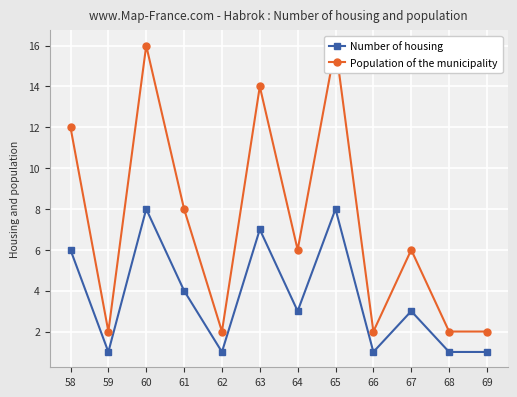

At which label is Number of housing closest to 4?

61